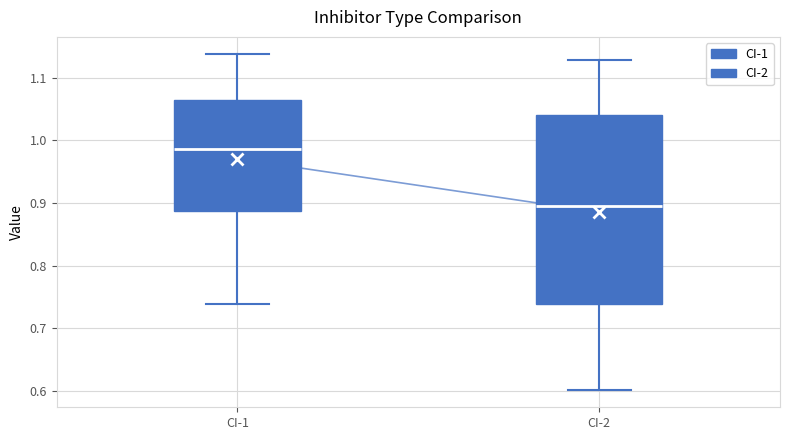

Reading left to right, read every box against the y-axis: the position of its median line, the range the box covers, and the ends of its whiskers. The values are not printed on the chart, so give them approximately, as read against the axis.

CI-1: median 0.99, box 0.89 to 1.06, whiskers 0.74 to 1.14
CI-2: median 0.90, box 0.74 to 1.04, whiskers 0.60 to 1.13